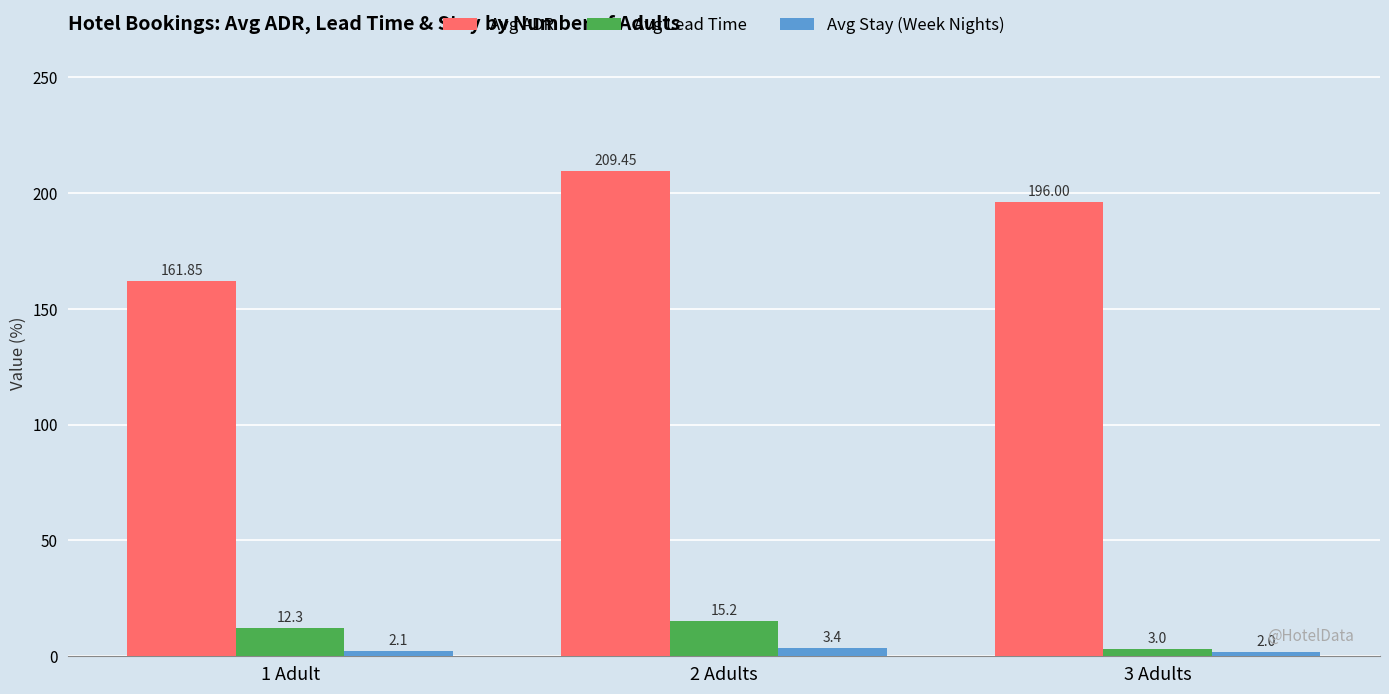

Which series changed the most between 1 Adult and 3 Adults?

Avg ADR